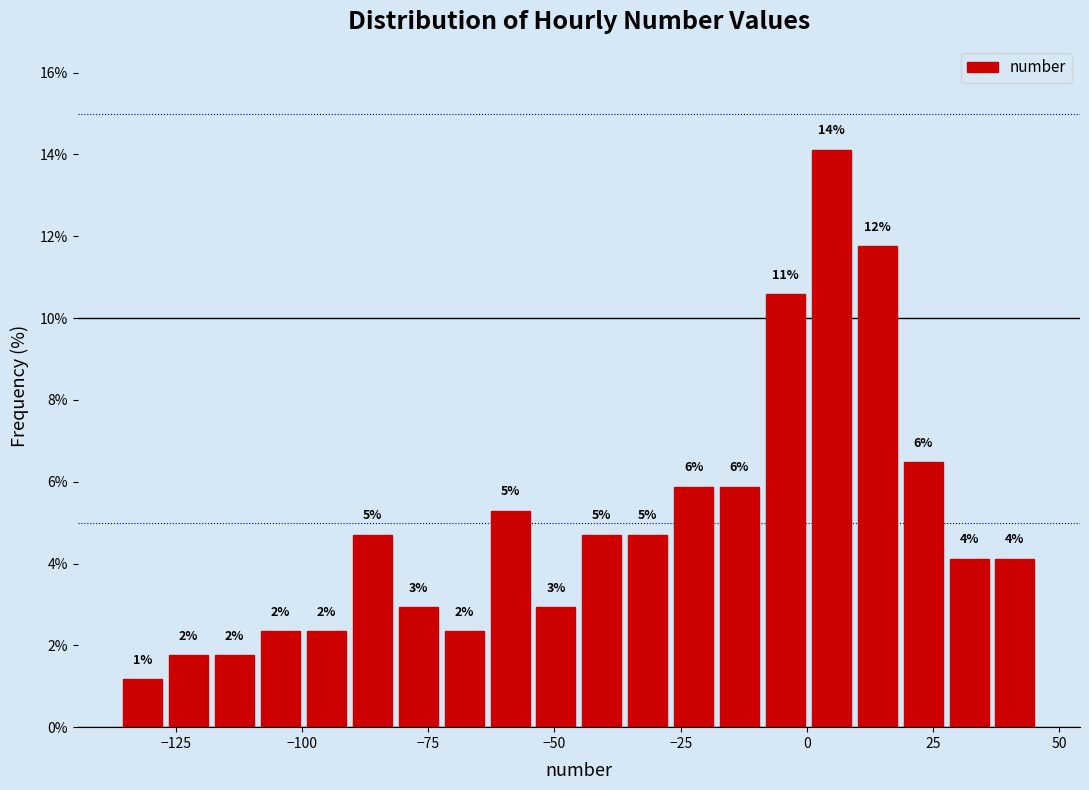

Around what value on the x-axis is the tallest bar? Give the approximate position of its centre, as read against the axis.

5